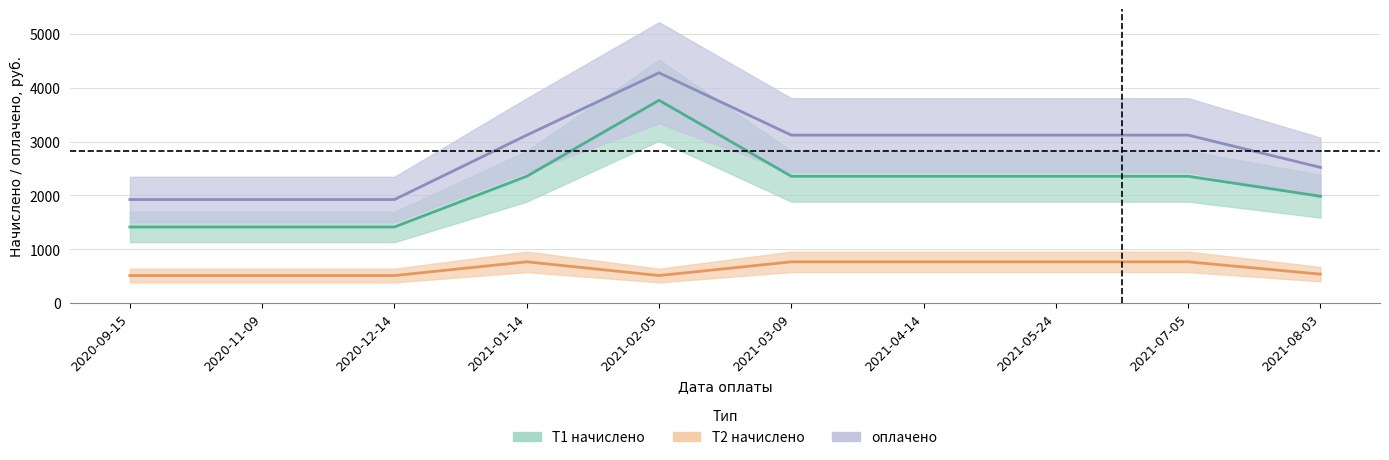

Rank the series by their average value, from highest to lowest.

оплачено, Т1 начислено, Т2 начислено